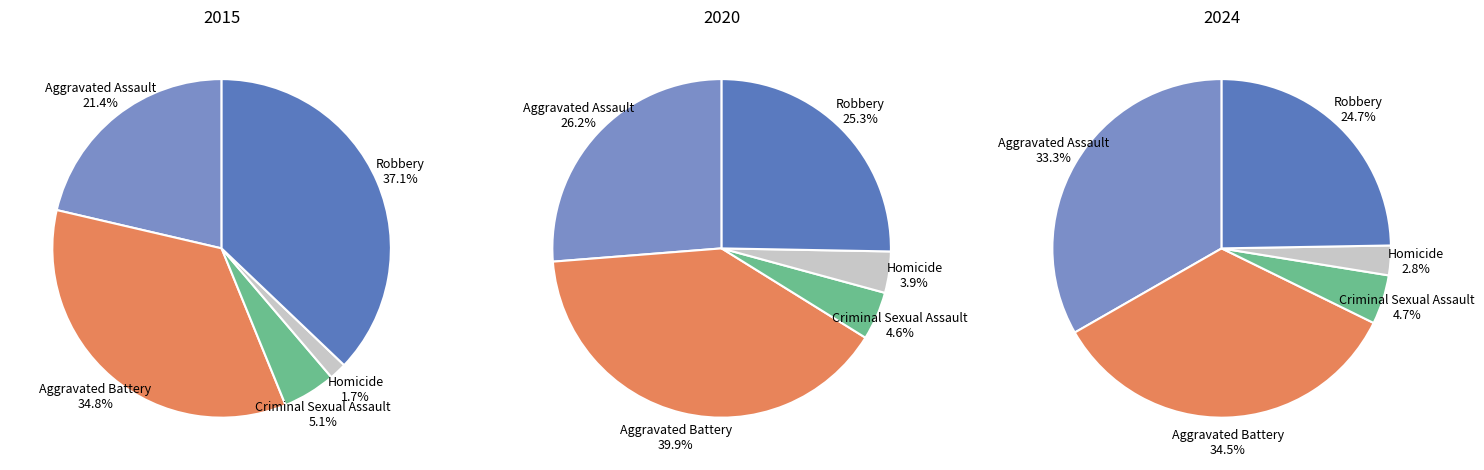

To the nearest percent, what is the difference between the largest and smallest slice percentages?

35%